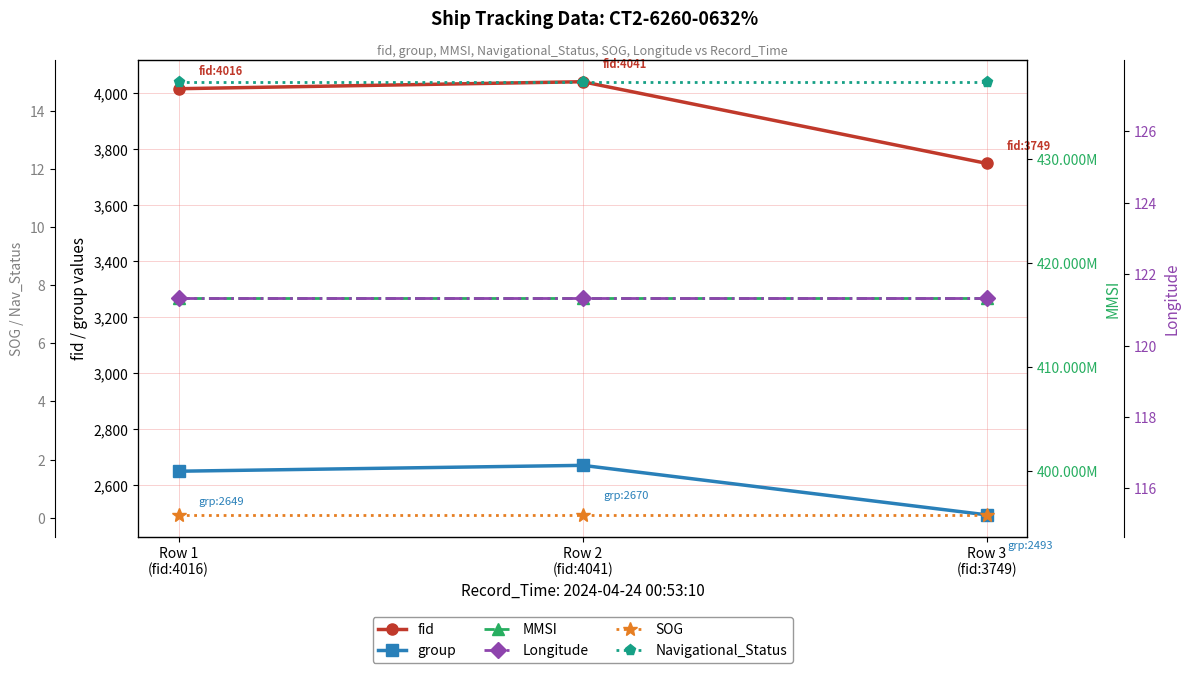

Is it true that SOG equals 0.1 at Row 3
(fid:3749)?

True